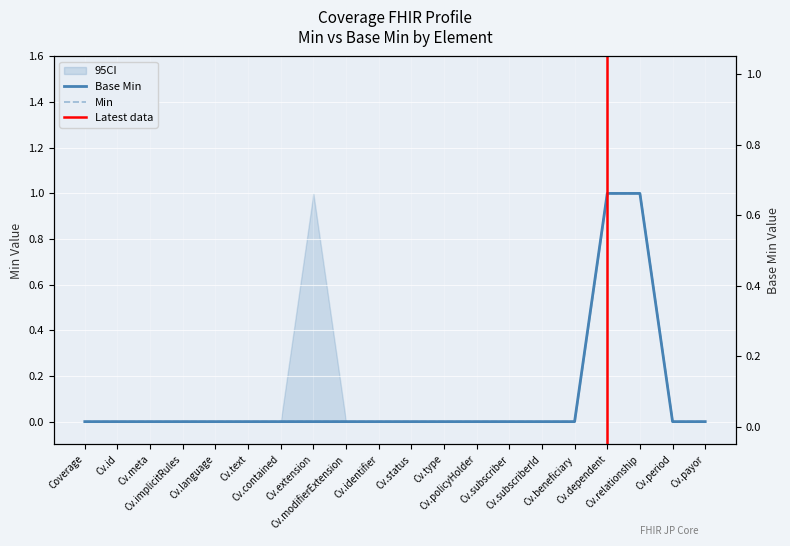

What is the maximum value for Base Min?

1